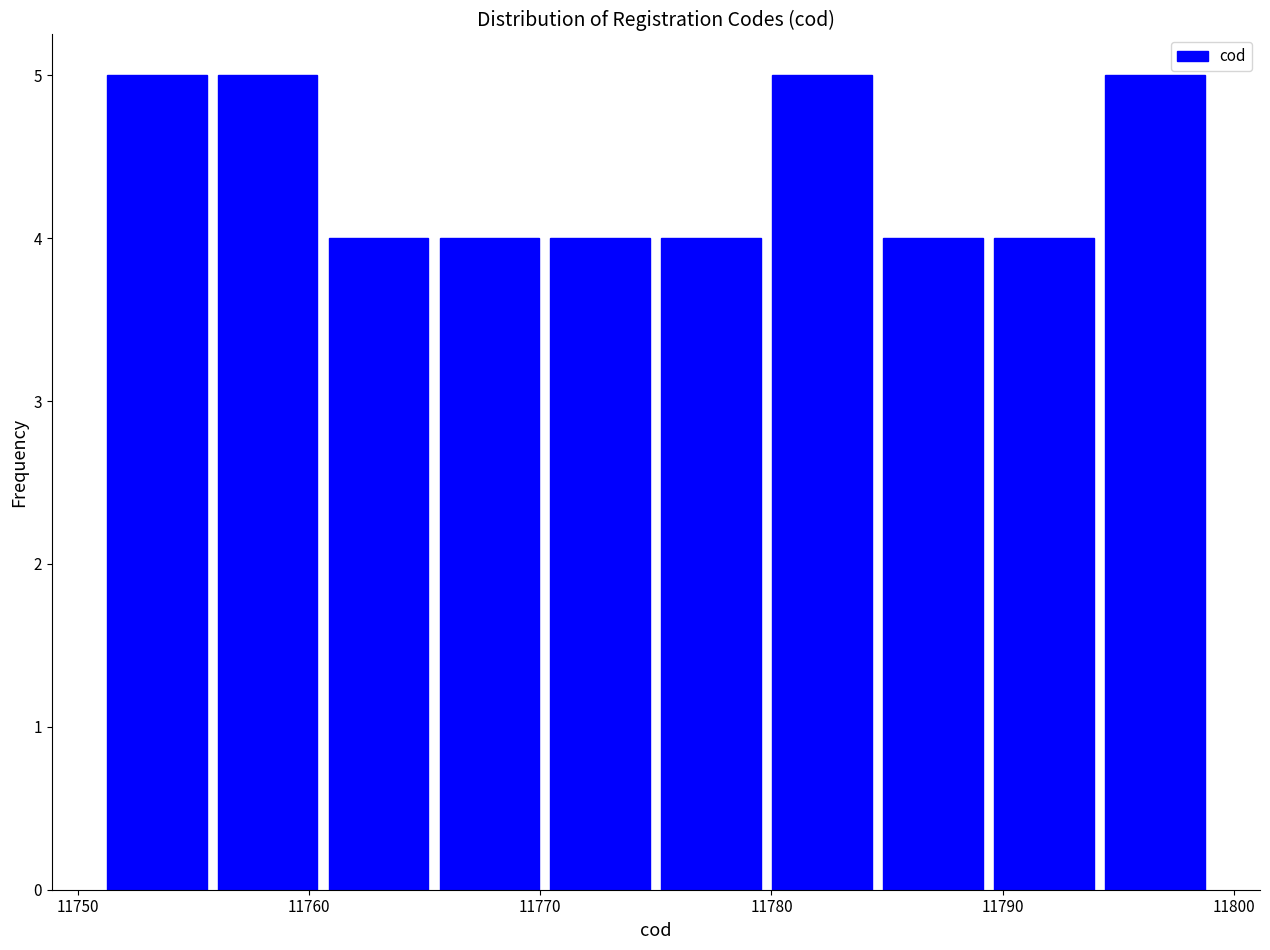

Reading left to right, transcribe this chart: for each bar, give the range it covers on the x-axis and its height. Neither the bar edges nor the heights are printed on the chart, so give them approximately, as read against the axes.

11751.0 to 11755.8: 5
11755.8 to 11760.6: 5
11760.6 to 11765.4: 4
11765.4 to 11770.2: 4
11770.2 to 11775.0: 4
11775.0 to 11779.8: 4
11779.8 to 11784.6: 5
11784.6 to 11789.4: 4
11789.4 to 11794.2: 4
11794.2 to 11799.0: 5